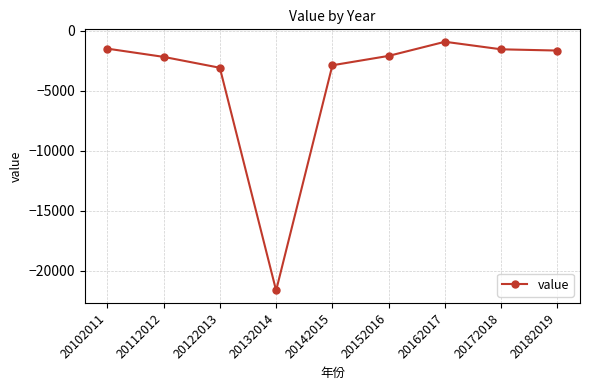

What is the maximum value shown in the chart?

-912.7